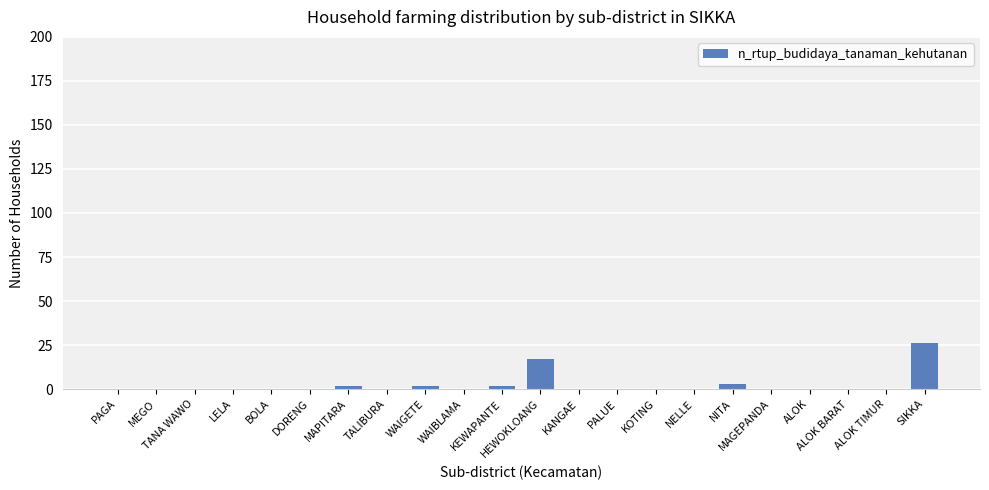

Reading left to right, what are all the values shown in this chart?

0	0	0	0	0	0	2	0	2	0	2	17	0	0	0	0	3	0	0	0	0	26